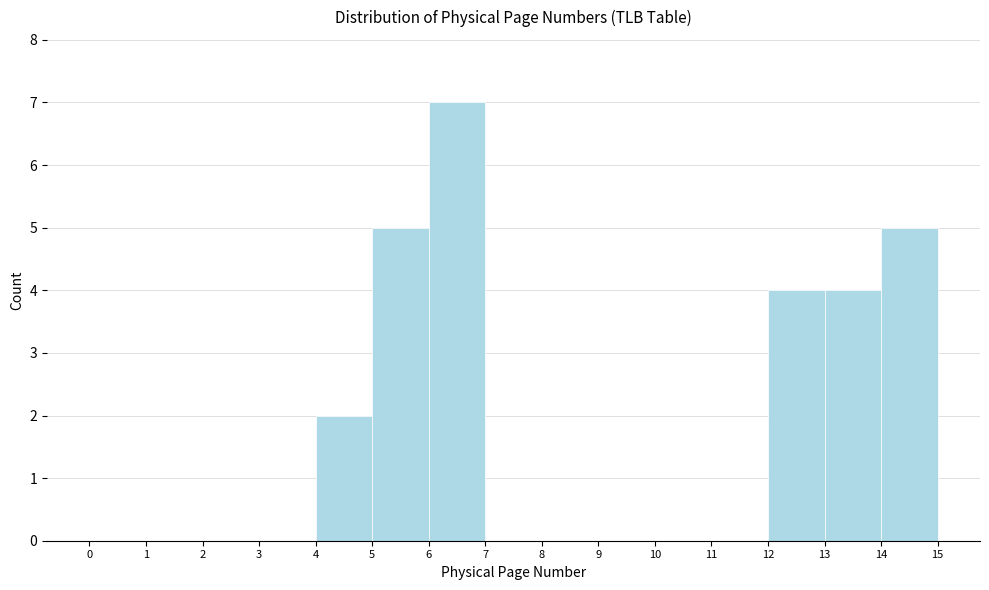

Reading left to right, transcribe this chart: for each bar, give the range it covers on the x-axis and its height. The values are not printed on the chart, so give them approximately, as read against the axis.

0 to 1: 0
1 to 2: 0
2 to 3: 0
3 to 4: 0
4 to 5: 2
5 to 6: 5
6 to 7: 7
7 to 8: 0
8 to 9: 0
9 to 10: 0
10 to 11: 0
11 to 12: 0
12 to 13: 4
13 to 14: 4
14 to 15: 5